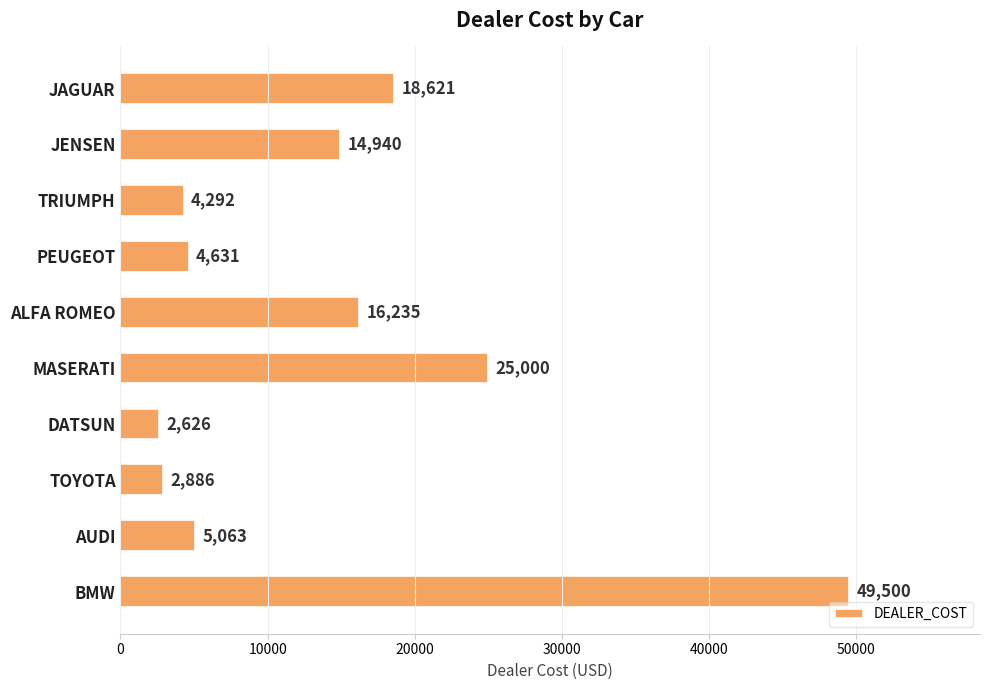

Reading bottom to top, list all the values displayed in this chart.

BMW=49500	AUDI=5063	TOYOTA=2886	DATSUN=2626	MASERATI=25000	ALFA ROMEO=16235	PEUGEOT=4631	TRIUMPH=4292	JENSEN=14940	JAGUAR=18621